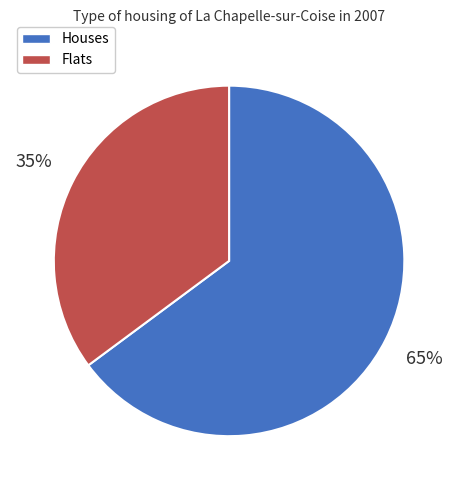

Which has a higher value, Flats or Houses?

Houses